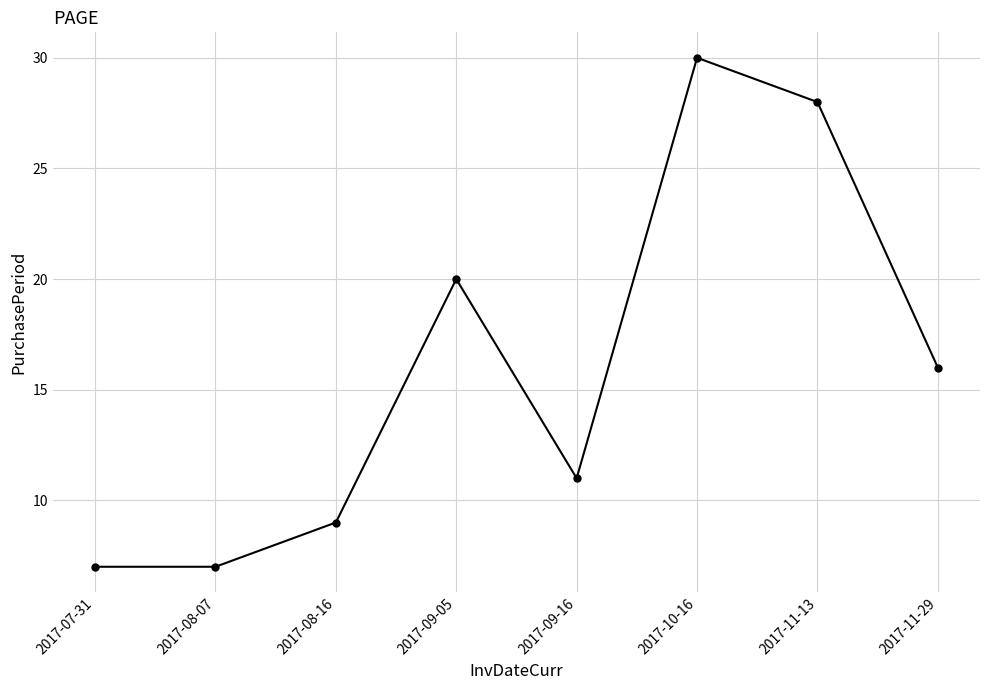

Read the value at 2017-07-31.

7